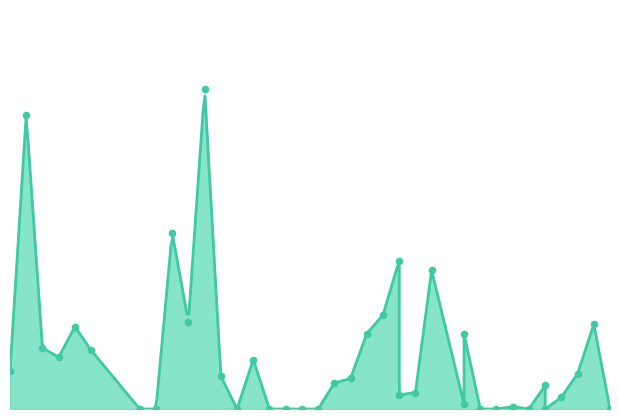

Approximately how many times larger is the value at 21 compared to 2?

0.1